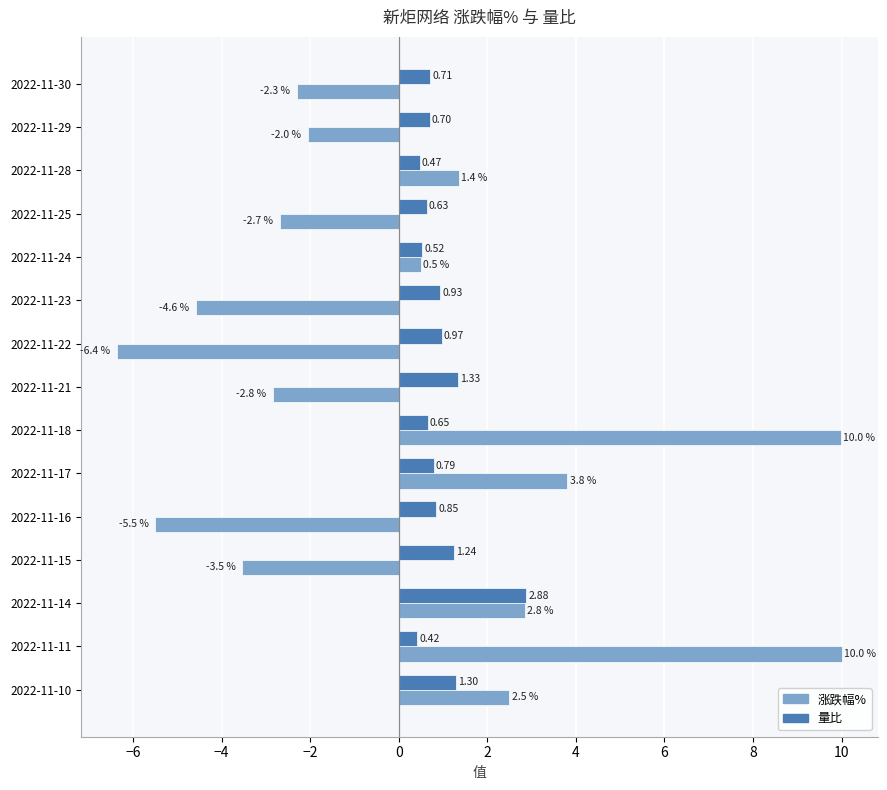

What is the highest value of the 涨跌幅% series?

10.0